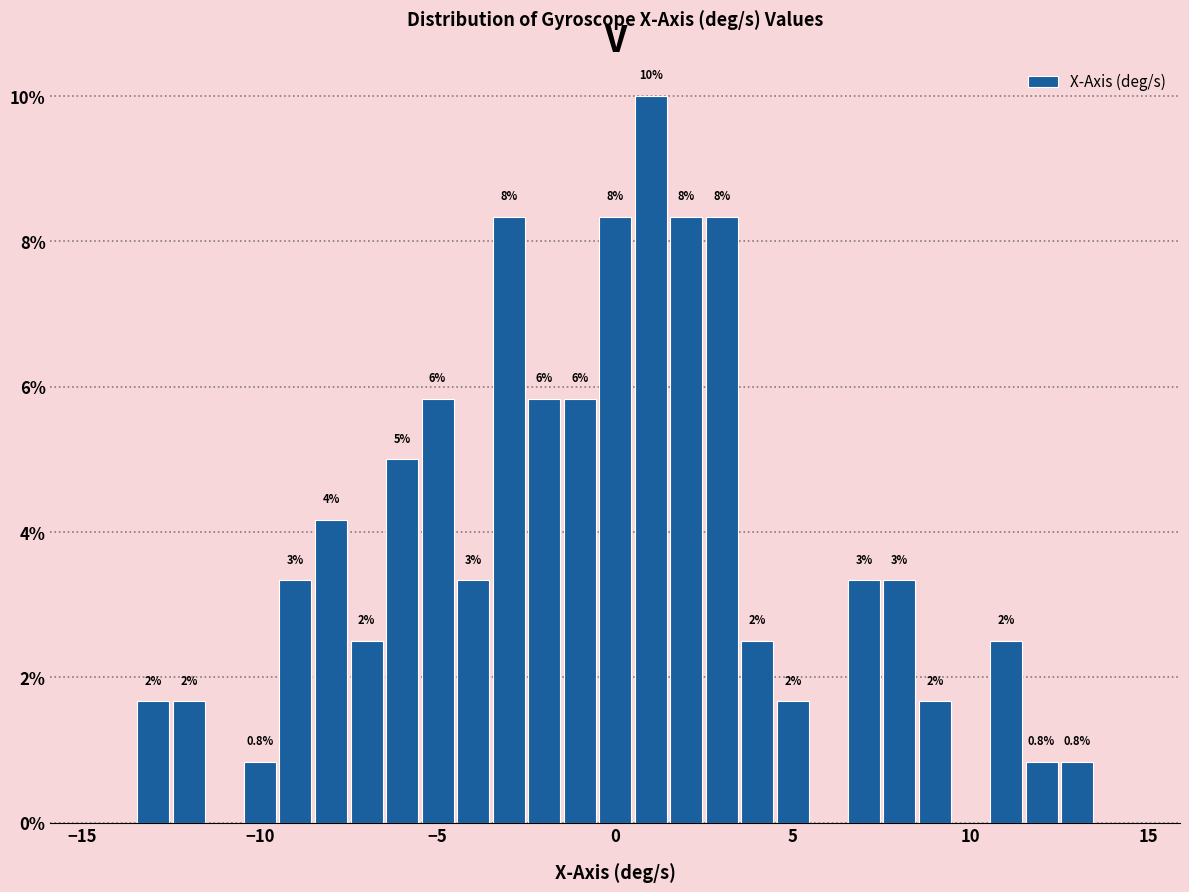

Around what value on the x-axis is the tallest bar? Give the approximate position of its centre, as read against the axis.

1.0